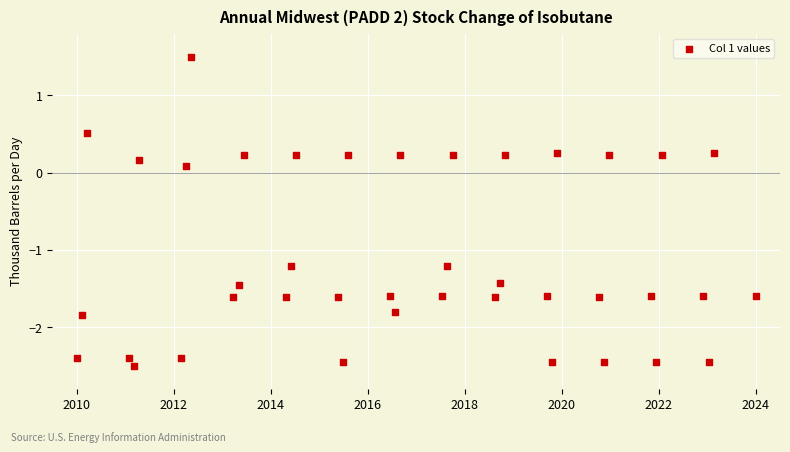

What is the range of X values (max minus min)?

14.0